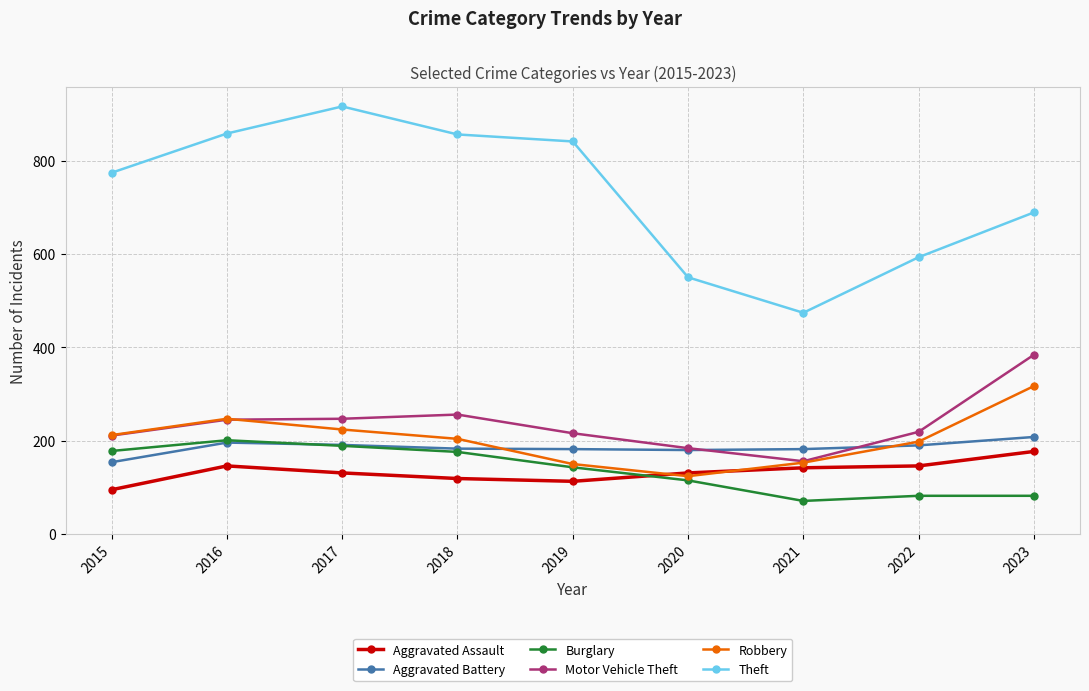

What is the sum of the Theft values at 2022 and 2017?

1509